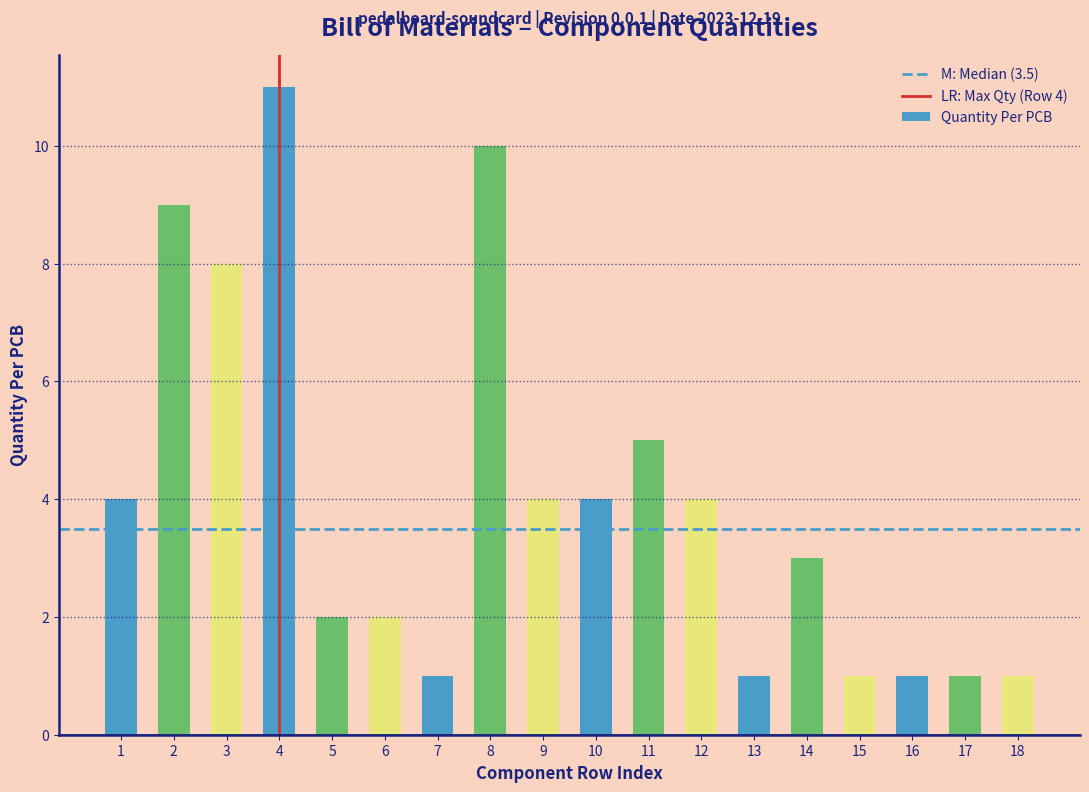

Reading left to right, what are all the values shown in this chart?

1=4	2=9	3=8	4=11	5=2	6=2	7=1	8=10	9=4	10=4	11=5	12=4	13=1	14=3	15=1	16=1	17=1	18=1